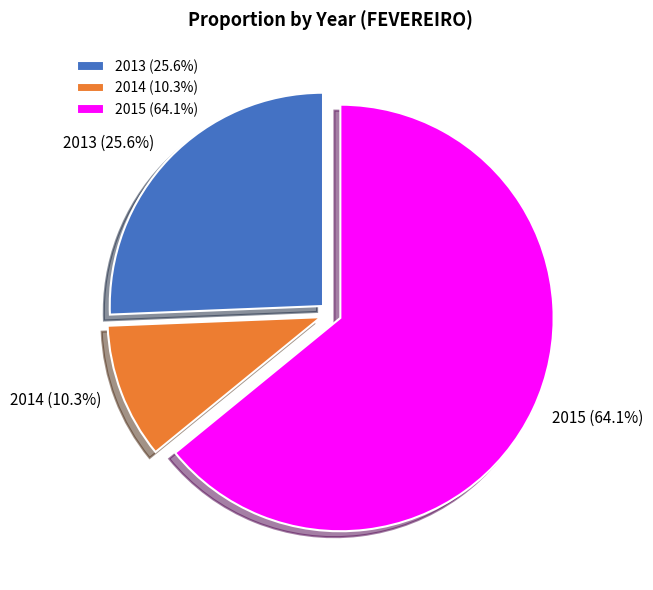

The 2014 slice represents 10% of the pie. True or false?

True